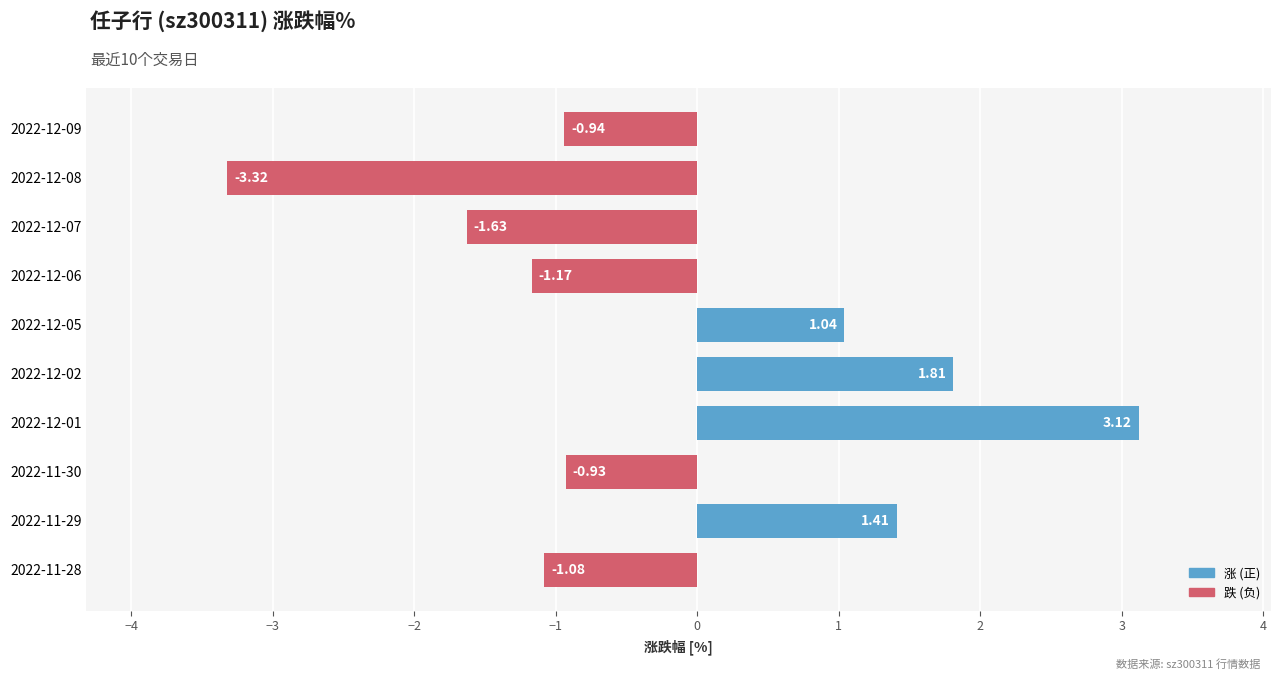

How many values exceed 0?

4